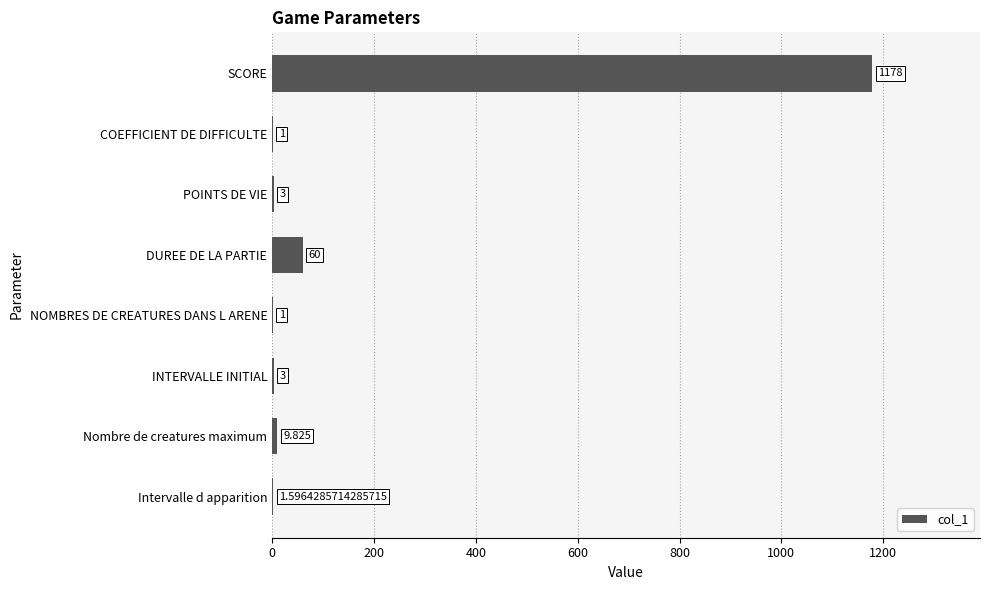

At which category does the chart reach its peak across all series?

SCORE